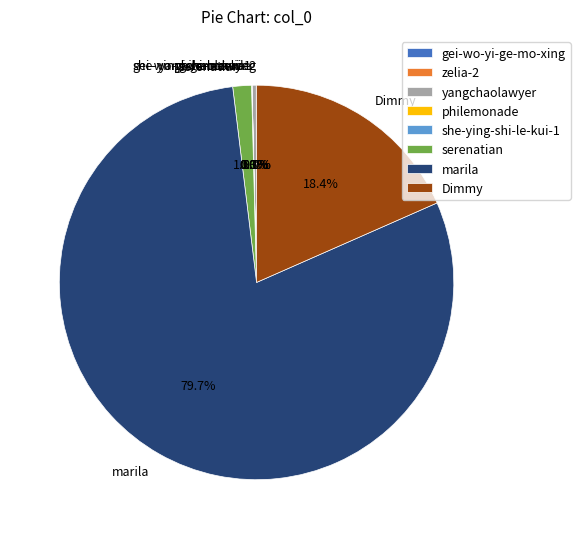

Which category has the biggest portion of the pie?

marila